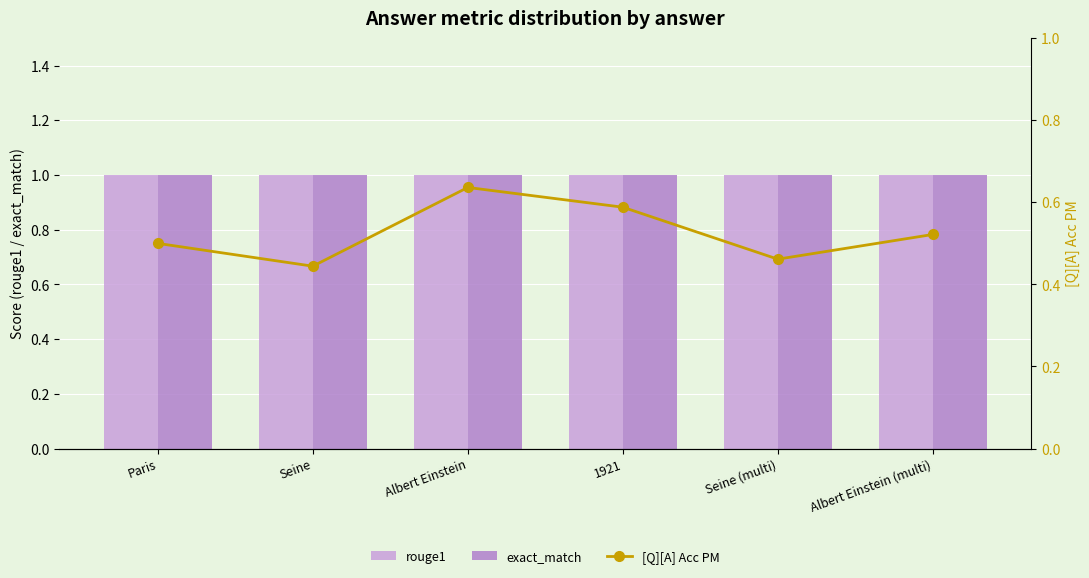

Rank the series at Seine from lowest to highest value.

[Q][A] Acc PM, rouge1, exact_match